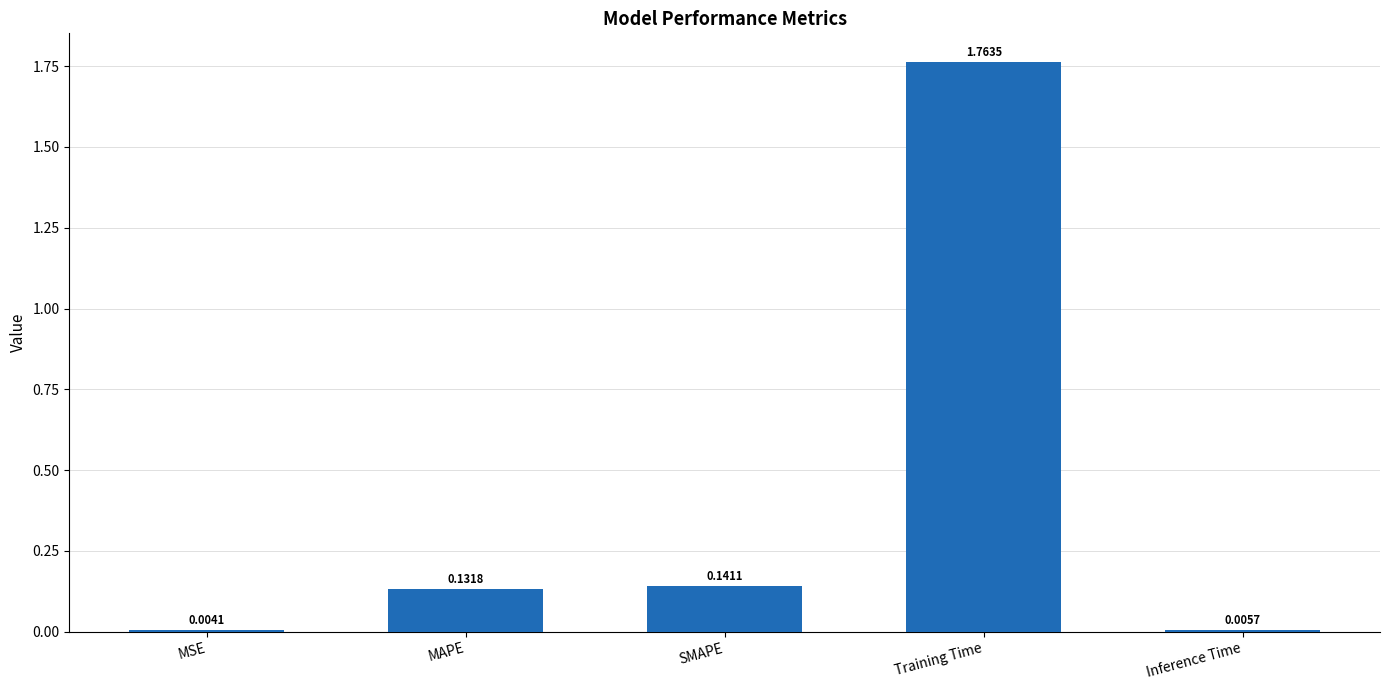

Is it true that the value at MAPE is 0.2?

False